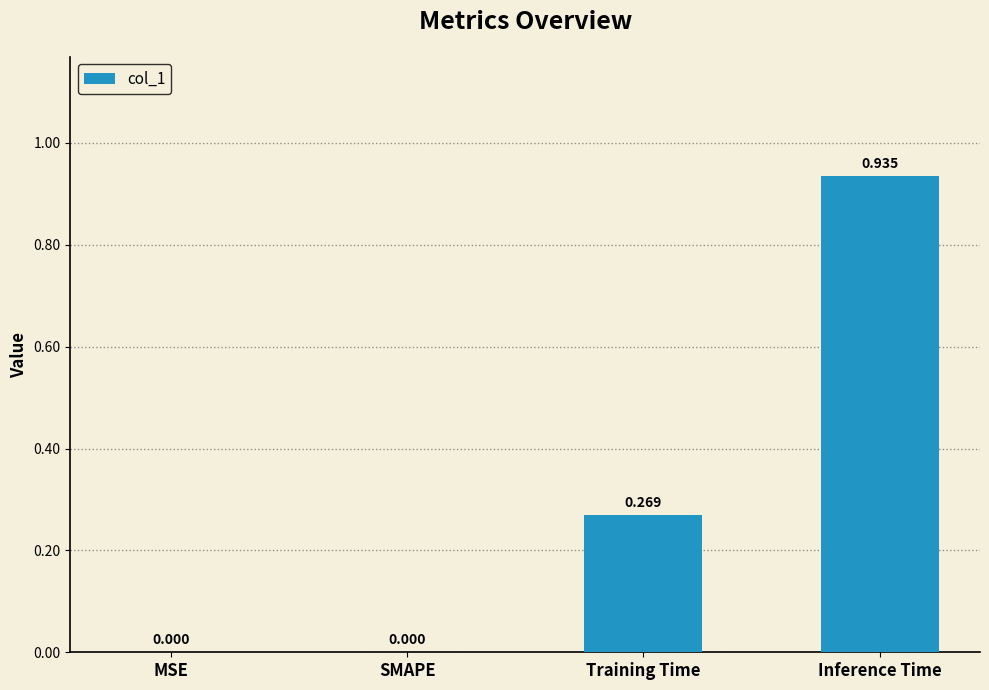

At which category does the chart reach its peak across all series?

Inference Time